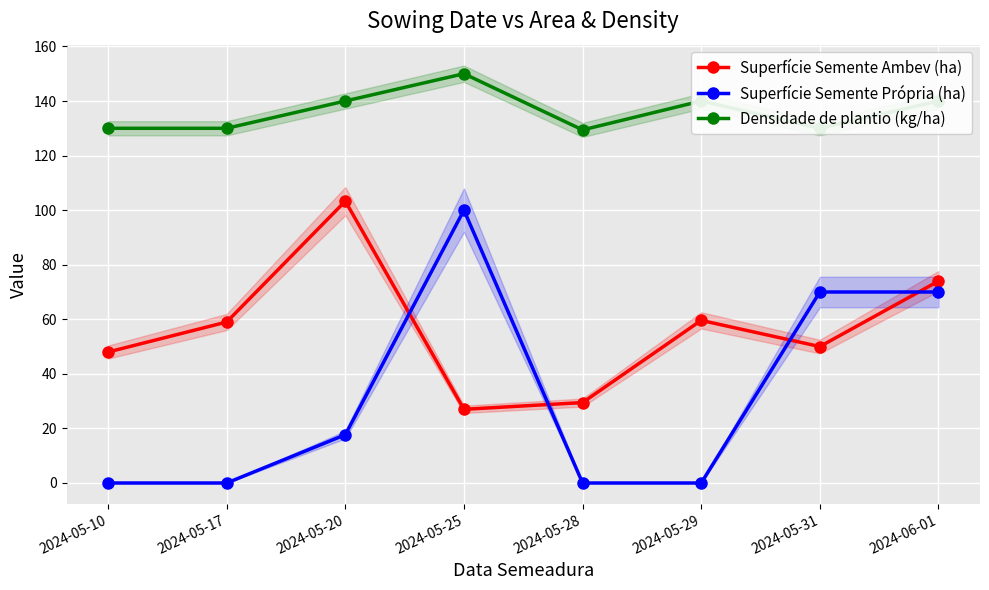

At which label is Superfície Semente Própria (ha) closest to 50?

2024-05-31